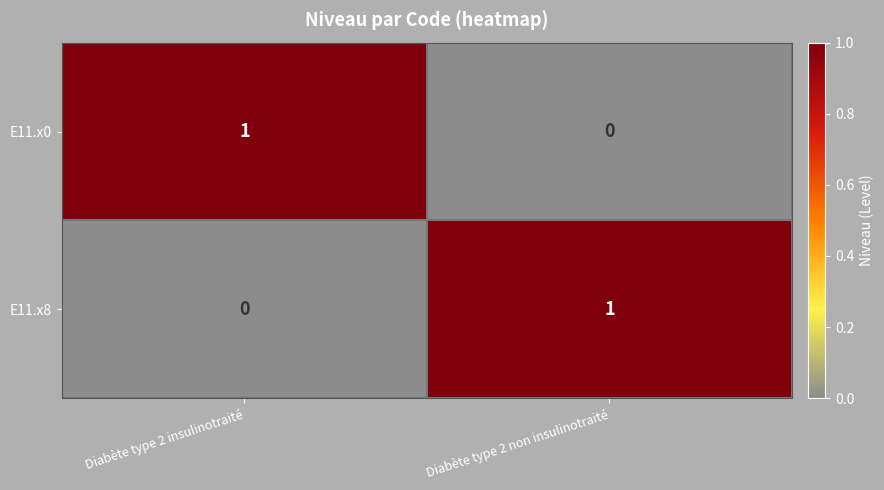

How many categories are shown in the chart?

2